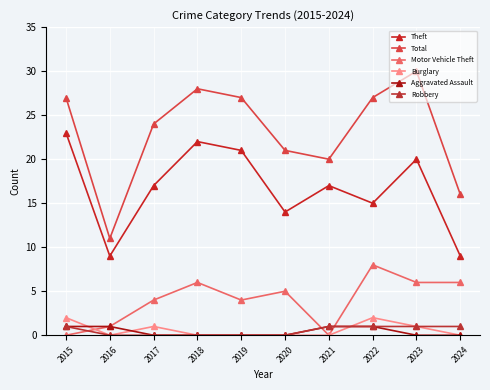

Which has a higher value, 2019 or 2023?

2019